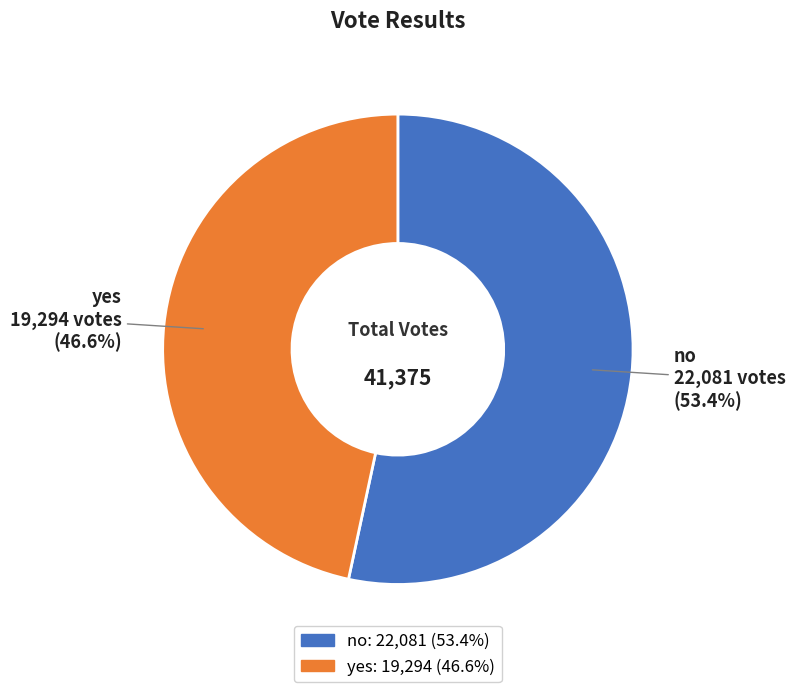

Which slice is the largest?

no